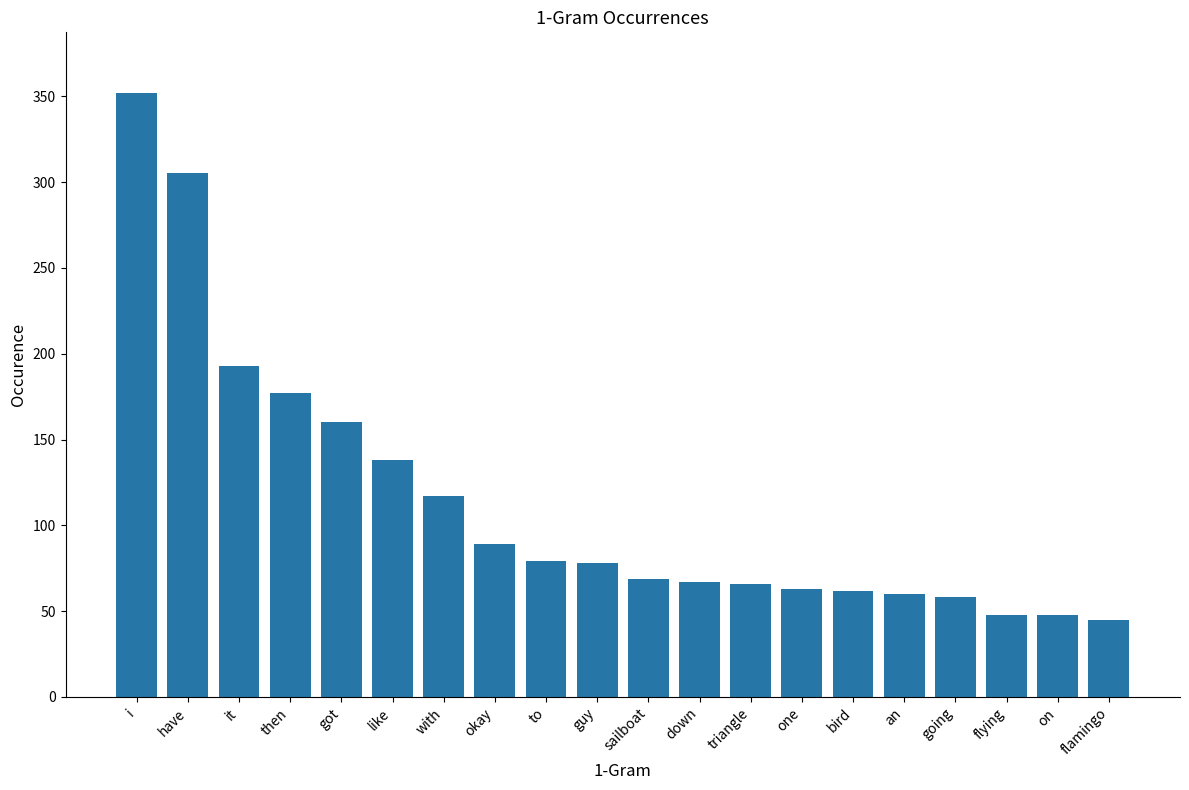

Which category has the highest value across all series?

i